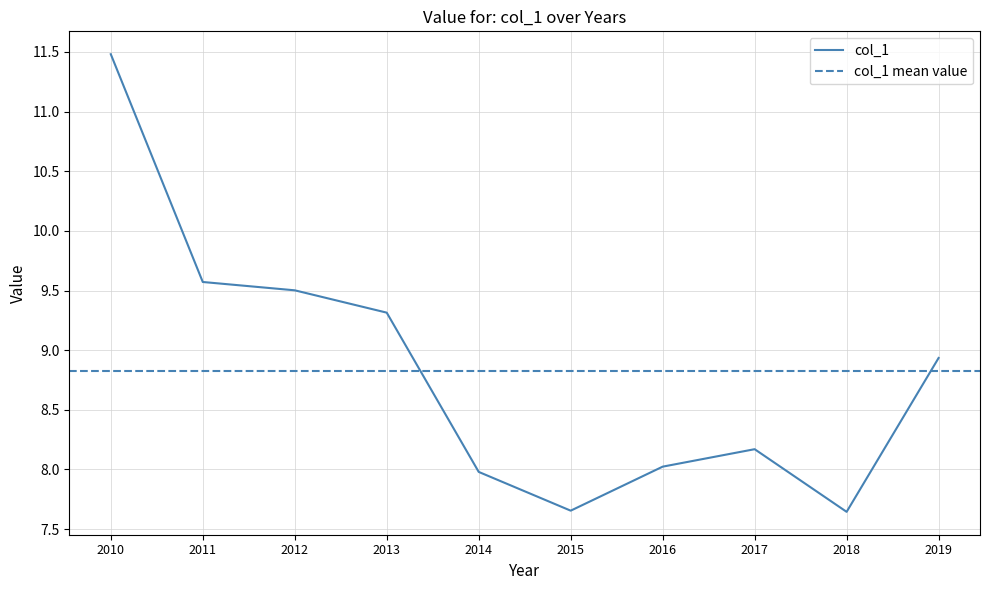

Is it true that col_1 equals 12.8 at 2015?

False